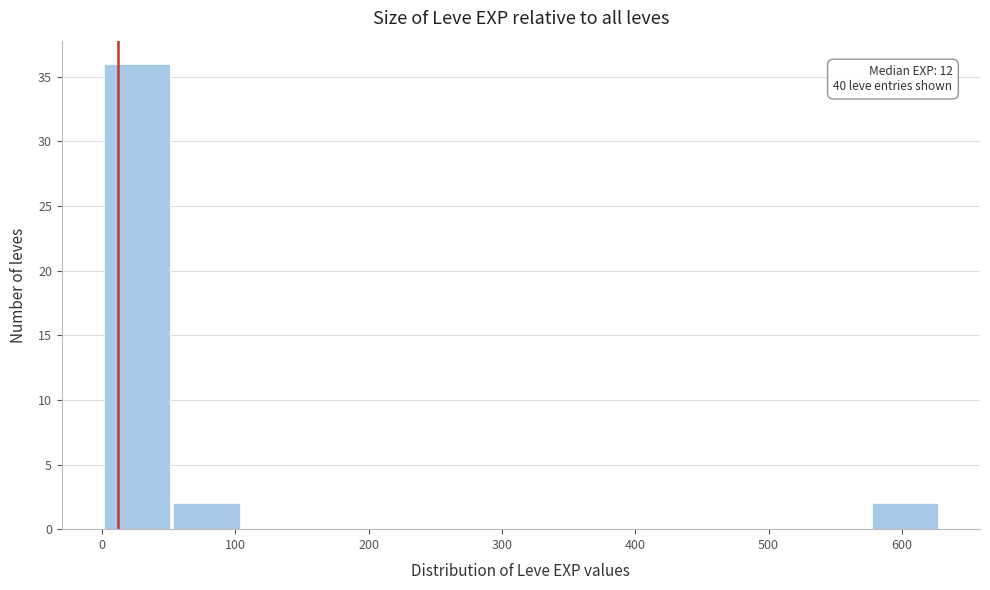

Over which range of the x-axis is the bar tallest?

0 to 50